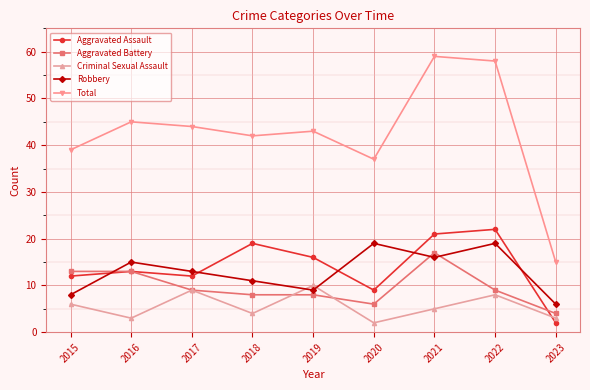

Is it true that Aggravated Assault equals 12 at 2017?

True